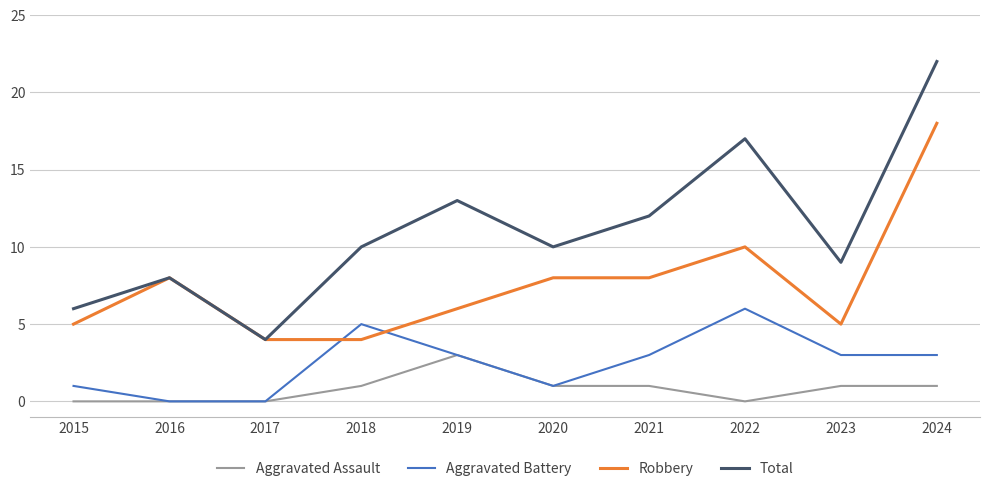

In Total, how many points are higher than both neighbors (excluding endpoints)?

3